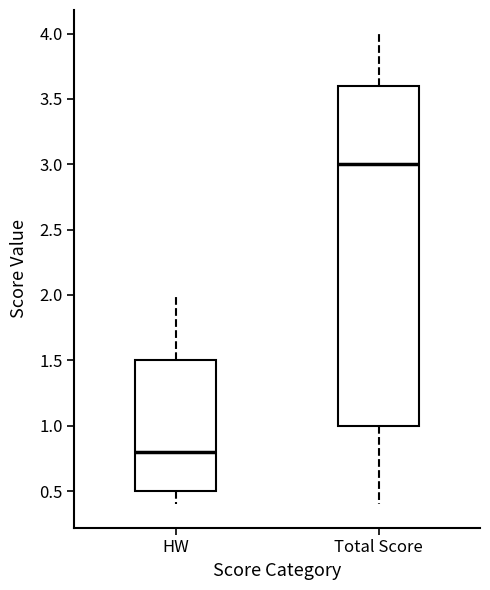

Reading left to right, transcribe this box plot: for each box, give where its median line is, the range the box spans, and where its two whiskers end, as read against the y-axis. The values are not printed on the chart, so give them approximately, as read against the axis.

HW: median 0.8, box 0.5 to 1.5, whiskers 0.4 to 2.0
Total Score: median 3.0, box 1.0 to 3.6, whiskers 0.4 to 4.0